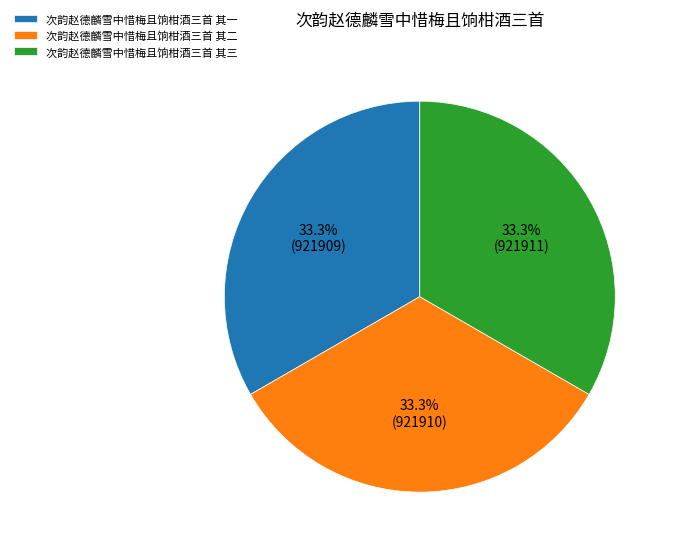

Does any single category account for the majority?

No